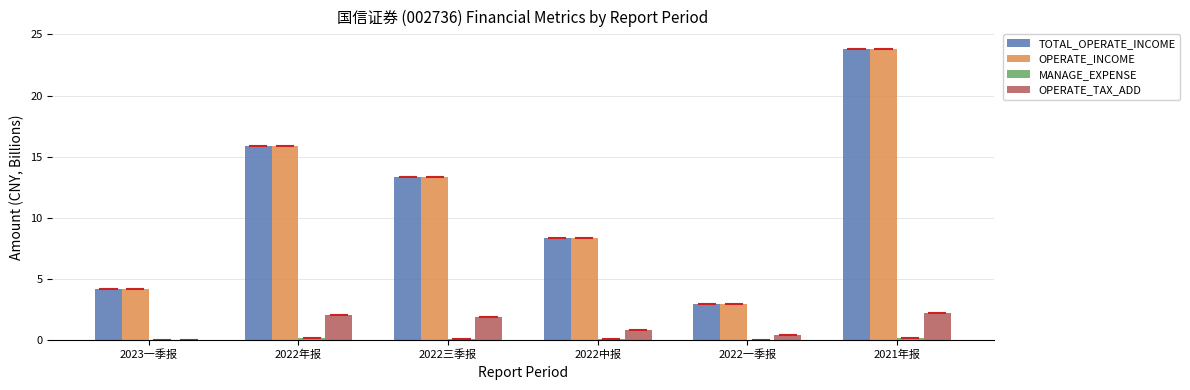

The TOTAL_OPERATE_INCOME series shows 8.3 at 2022中报. True or false?

True